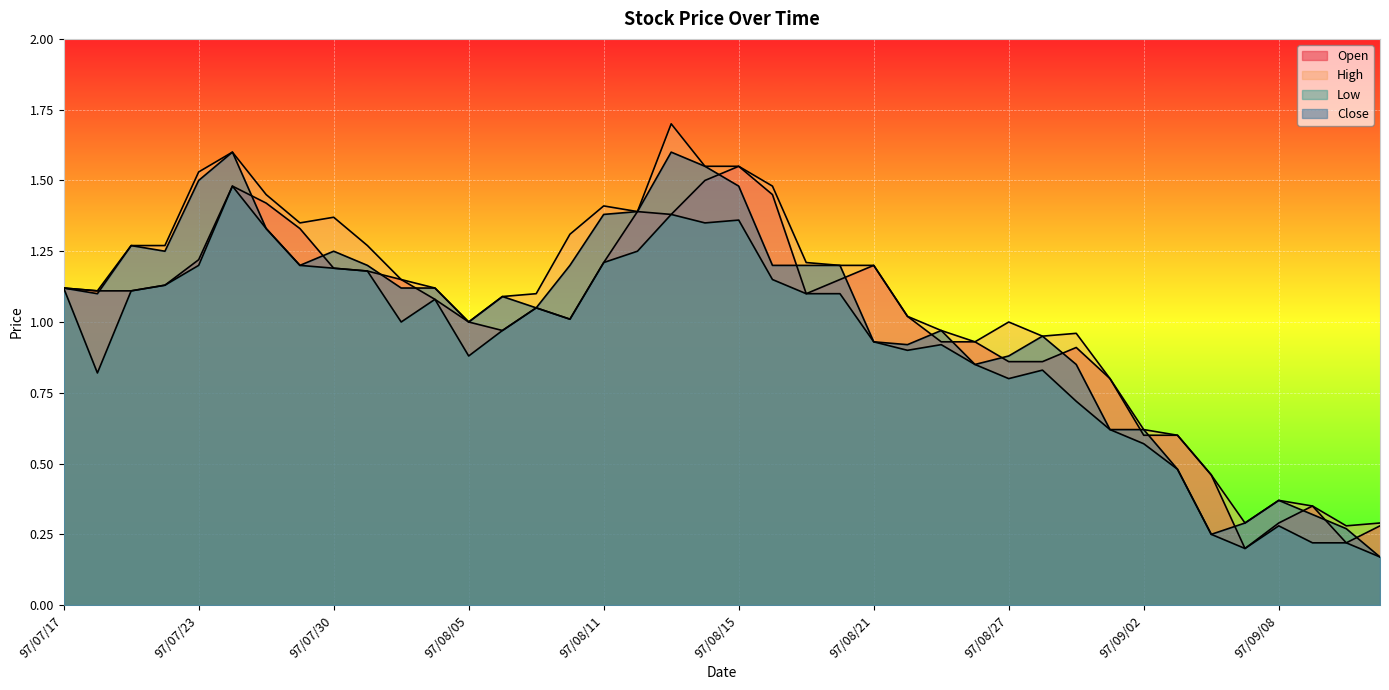

What is the value of the Close point at the 8th from the left?

1.2